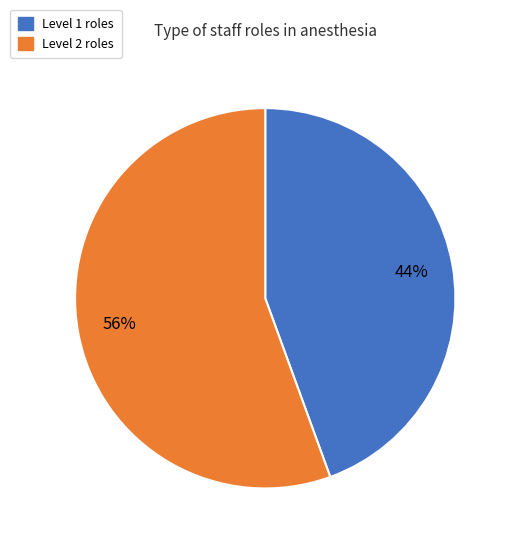

How many slices are in this pie chart?

2